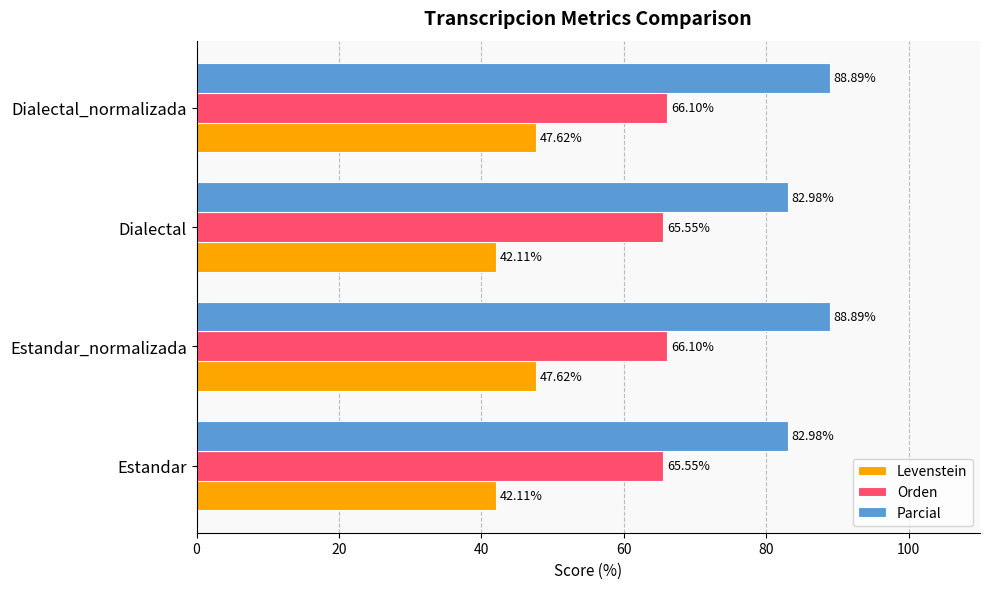

Which series has the largest total across all categories?

Parcial